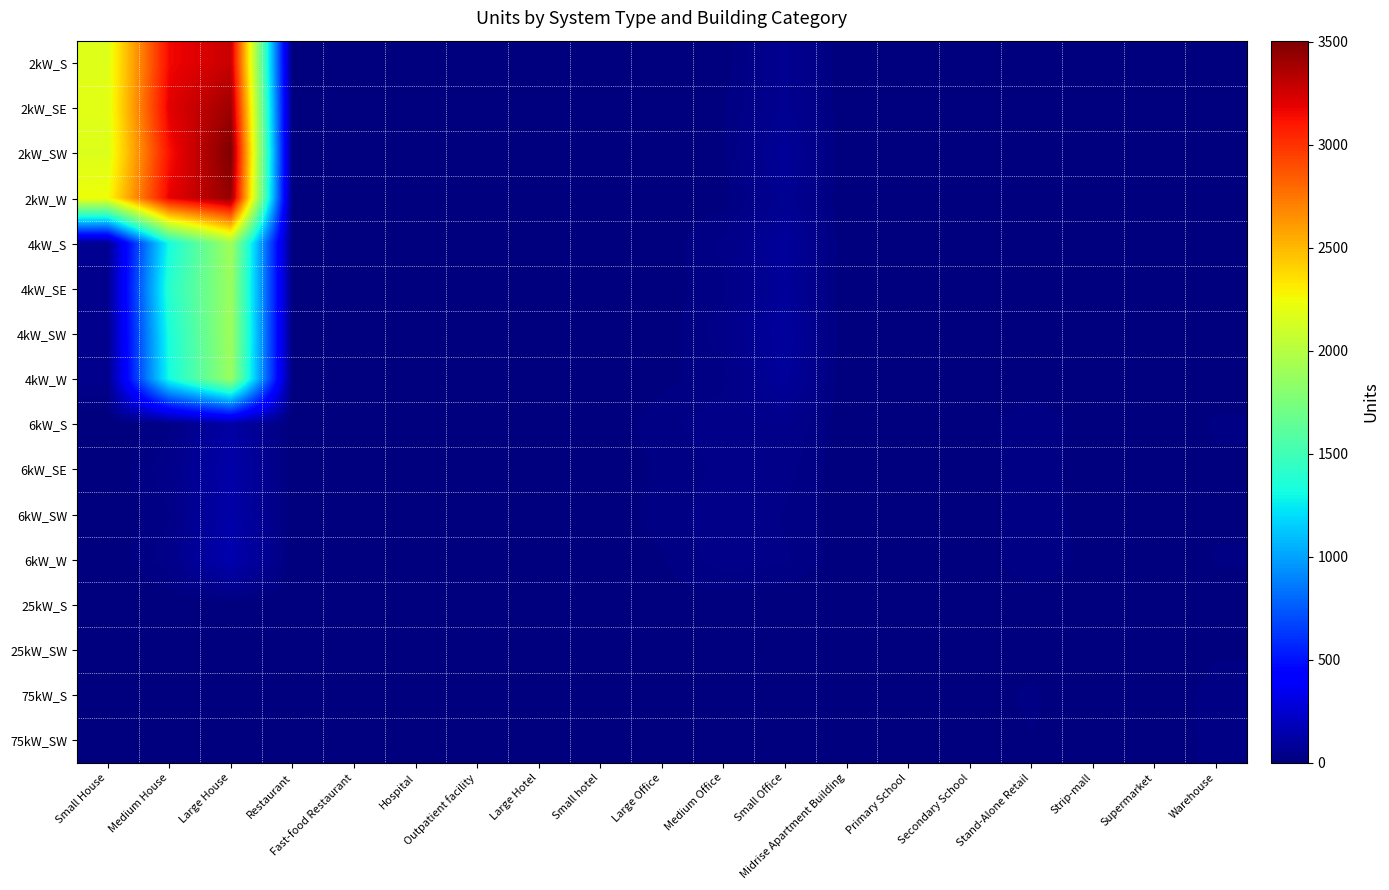

Which has a higher value, Strip-mall or Large House?

Large House